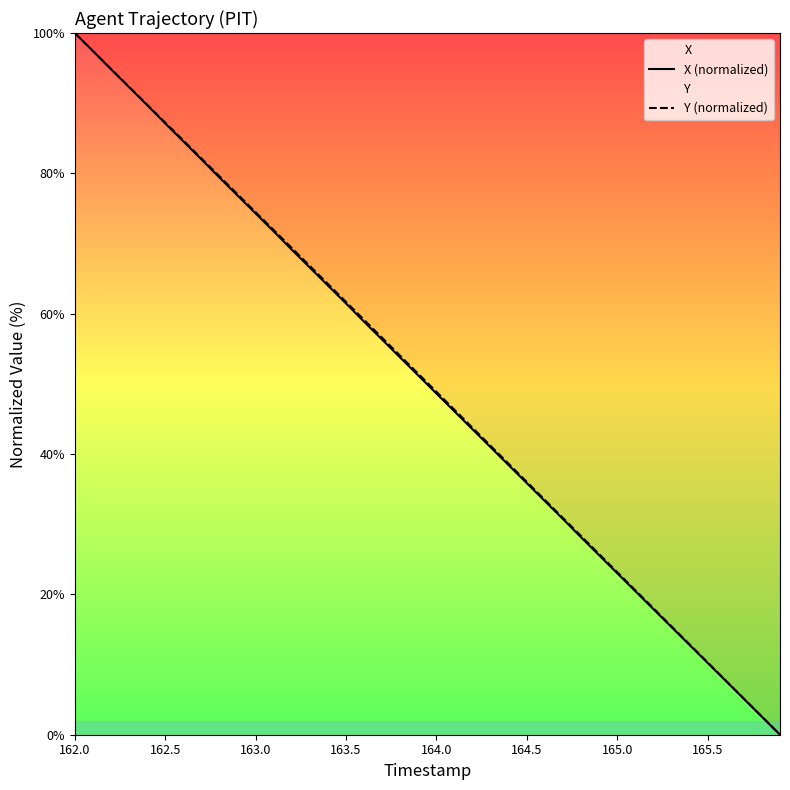

At which category is the sum across all series the highest?

162.0